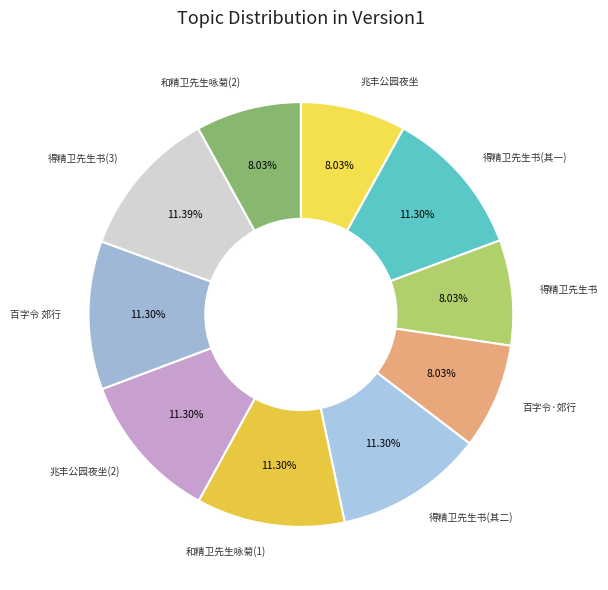

How many segments does this pie chart have?

10